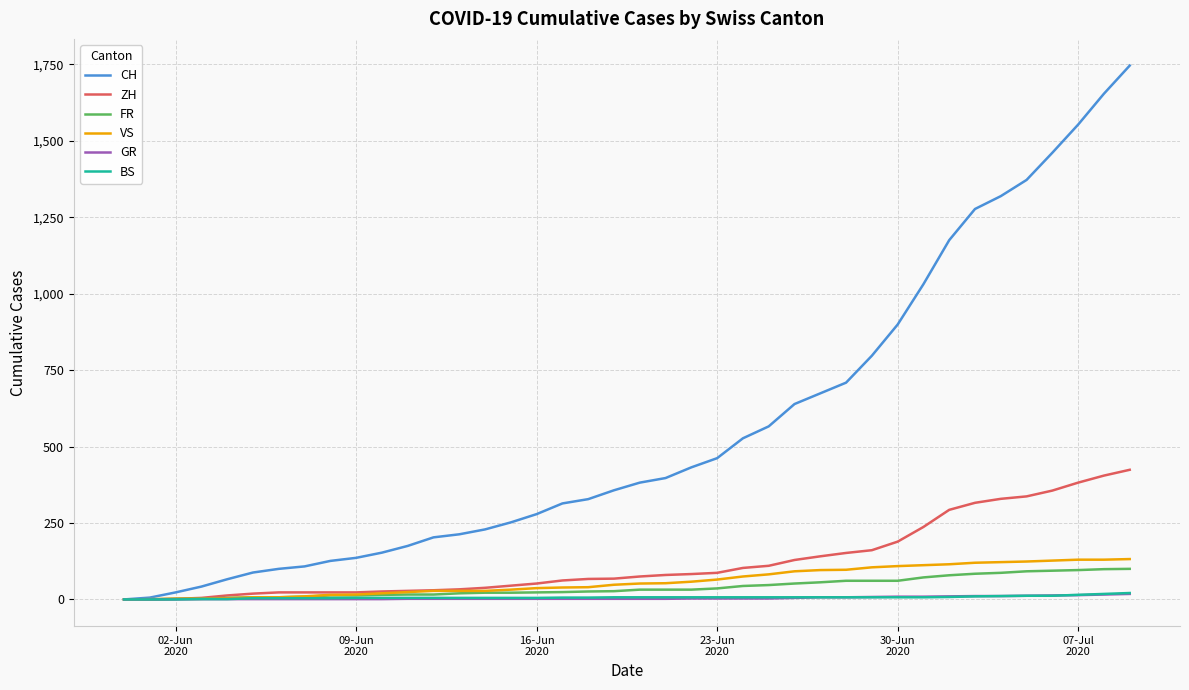

What is the highest value of the ZH series?

424